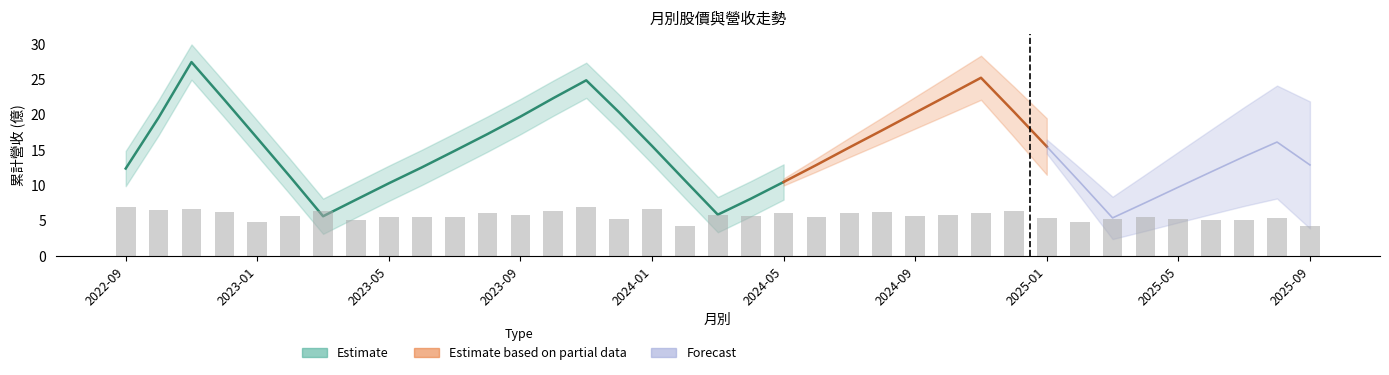

Count the number of data series in this chart.

3